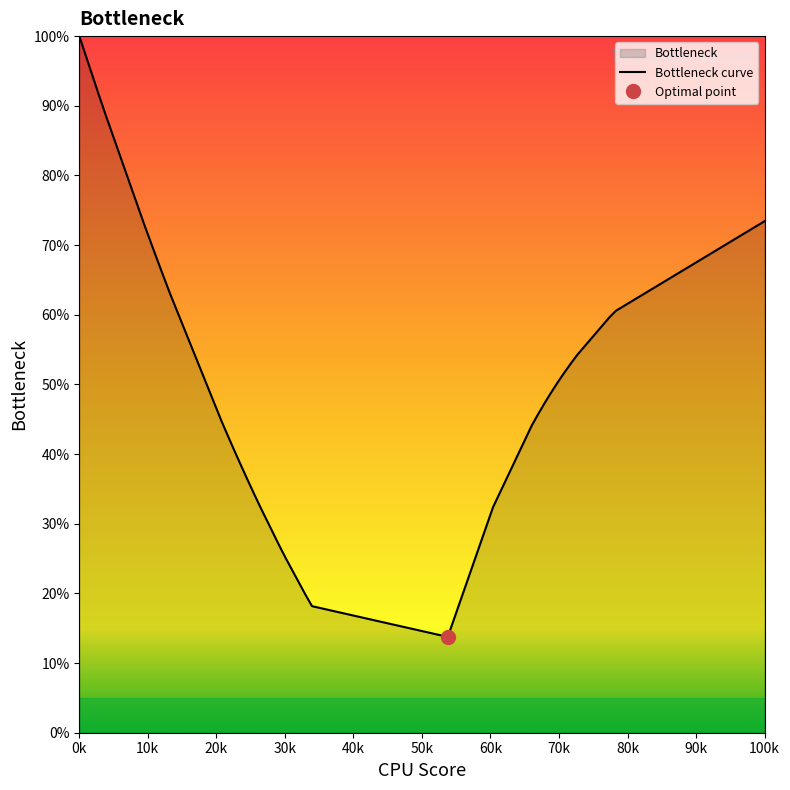

How many data points are less than 48?

16